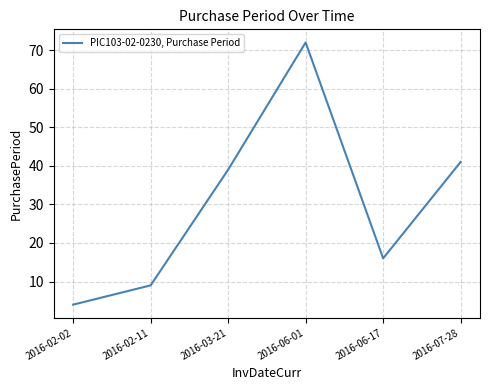

At which category does the chart reach its peak across all series?

2016-06-01